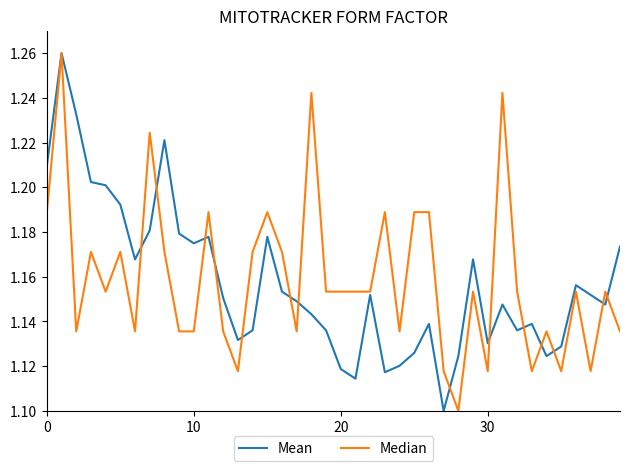

What are all the series names shown in the legend?

Mean, Median